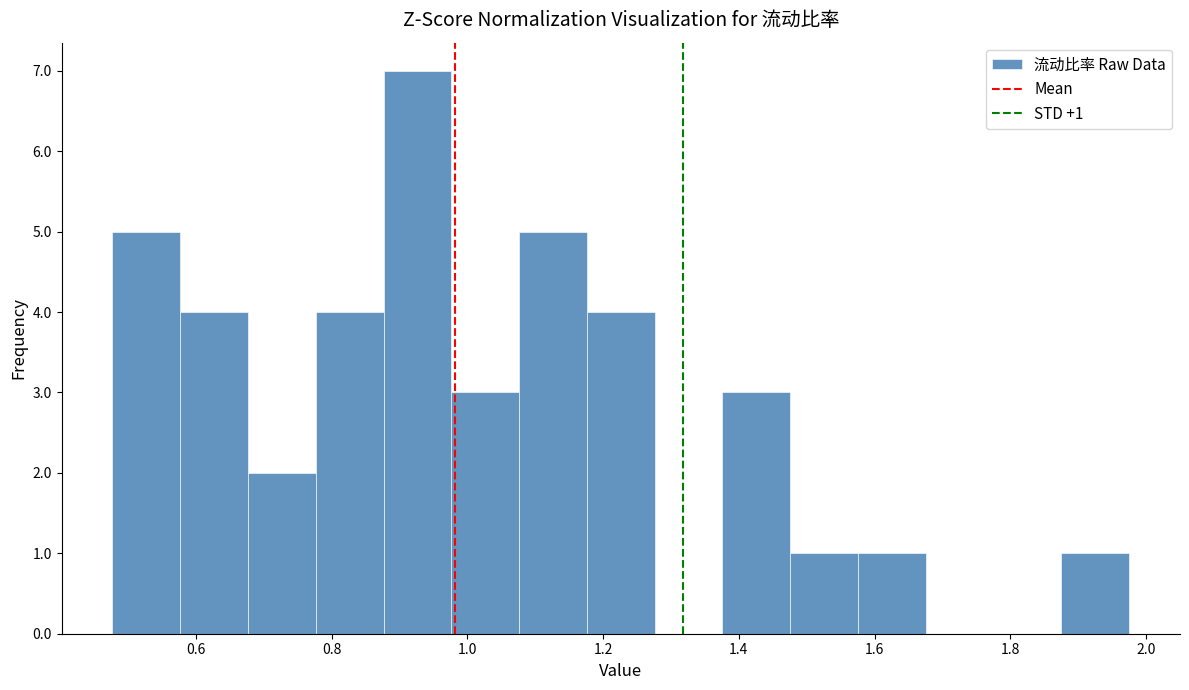

Which range on the x-axis has the tallest bar?

0.88 to 0.98